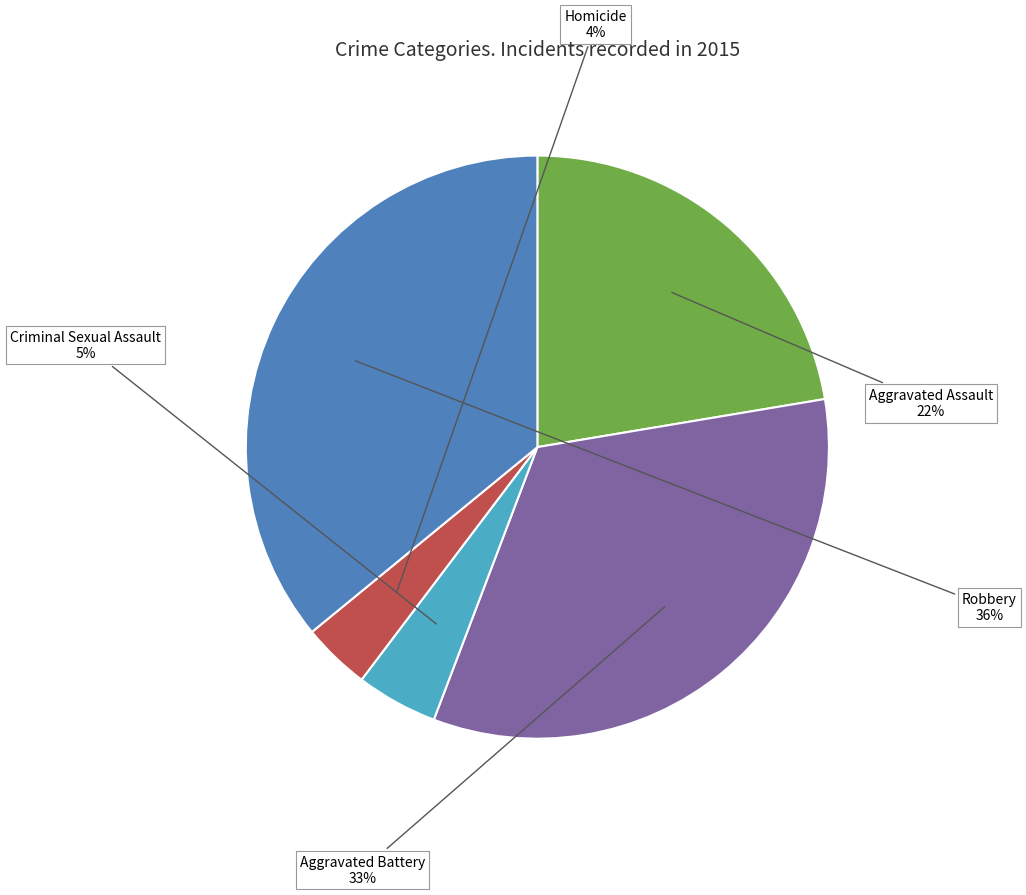

Is there a majority slice in this chart?

No